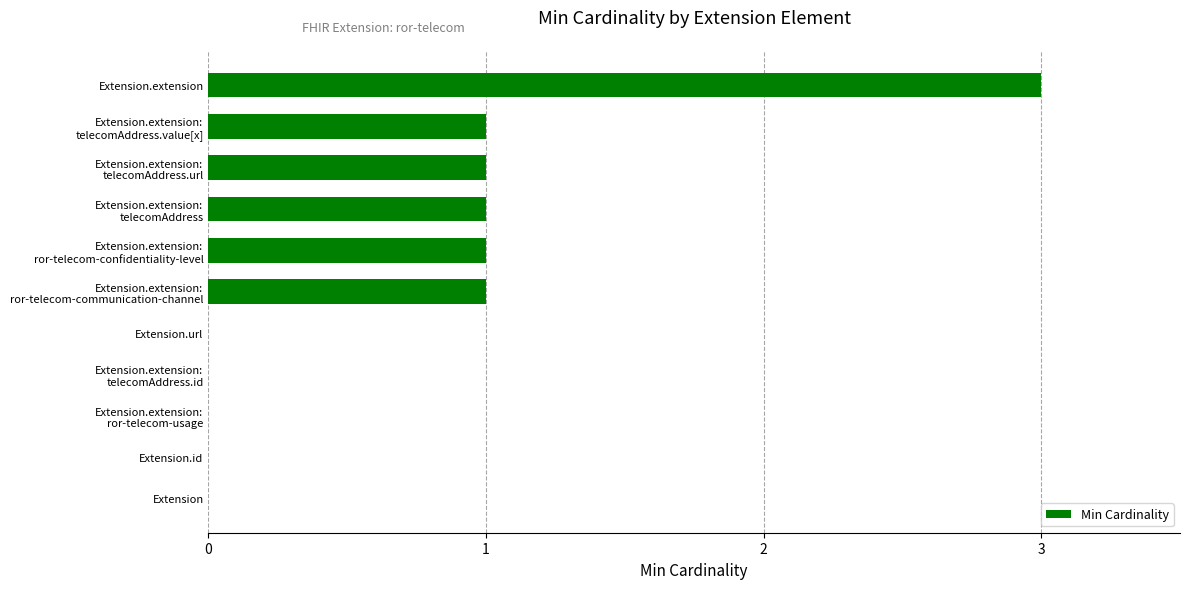

Which has a higher value, Extension.url or Extension.extension?

Extension.extension